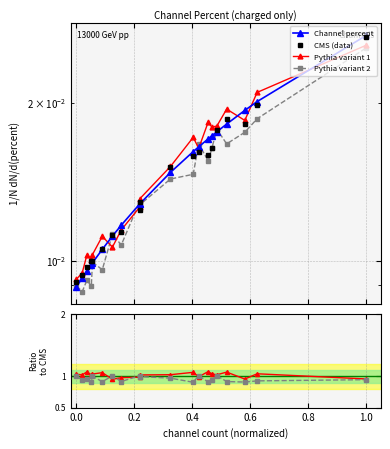

Reading left to right, extract all data points from this chart.

Channel percent: 0.0	0.0	0.0	0.0	0.0	0.0	0.0	0.0	0.0	0.0	0.0	0.0	0.0	0.0	0.0	0.0	0.0	0.0	0.0	0.0
CMS (data): 0.0	0.0	0.0	0.0	0.0	0.0	0.0	0.0	0.0	0.0	0.0	0.0	0.0	0.0	0.0	0.0	0.0	0.0	0.0	0.0
Pythia variant 1: 0.0	0.0	0.0	0.0	0.0	0.0	0.0	0.0	0.0	0.0	0.0	0.0	0.0	0.0	0.0	0.0	0.0	0.0	0.0	0.0
Pythia variant 2: 0.0	0.0	0.0	0.0	0.0	0.0	0.0	0.0	0.0	0.0	0.0	0.0	0.0	0.0	0.0	0.0	0.0	0.0	0.0	0.0
Variant 1 / percent: 1.0	1.0	1.1	1.0	1.0	1.1	1.0	1.0	1.0	1.0	1.0	1.1	1.0	1.1	1.0	1.0	1.1	1.0	1.0	1.0
Variant 2 / percent: 1.0	0.9	1.0	0.9	1.0	0.9	1.0	0.9	1.0	1.0	1.0	0.9	1.0	0.9	0.9	1.0	0.9	0.9	0.9	0.9